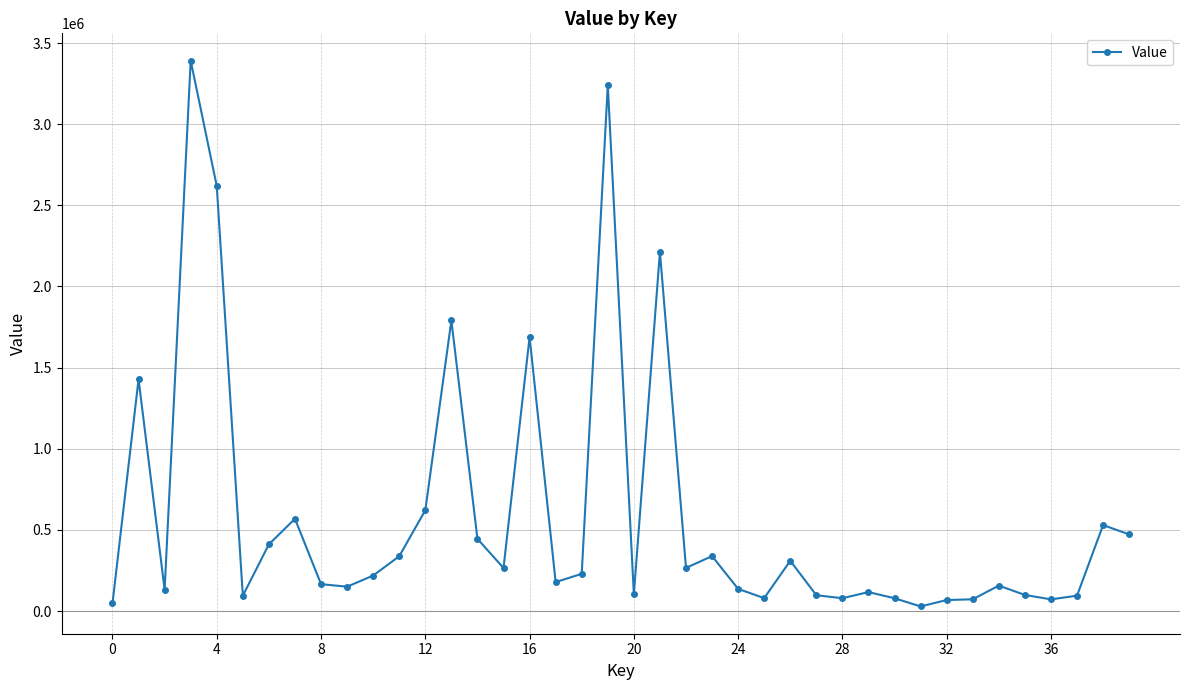

What is the greatest value displayed?

3391760